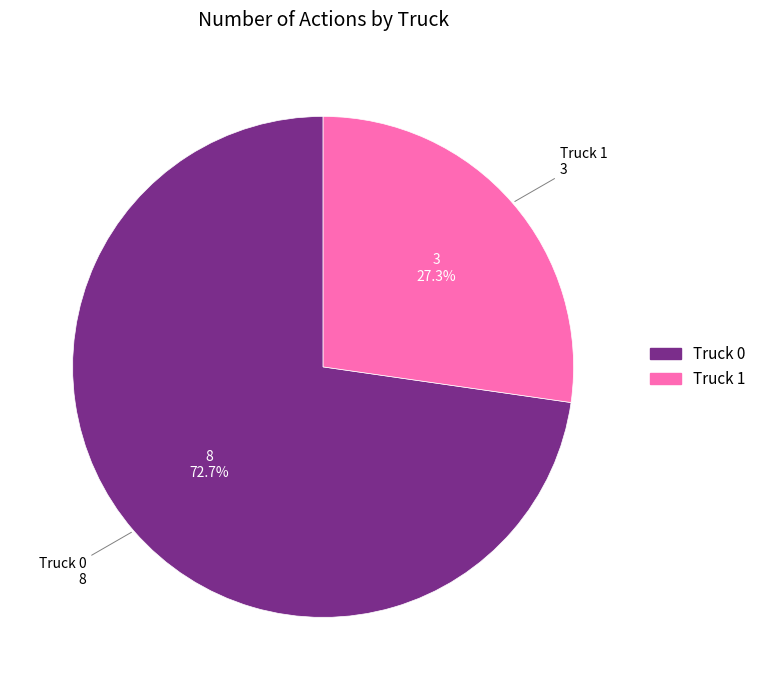

How many segments does this pie chart have?

2